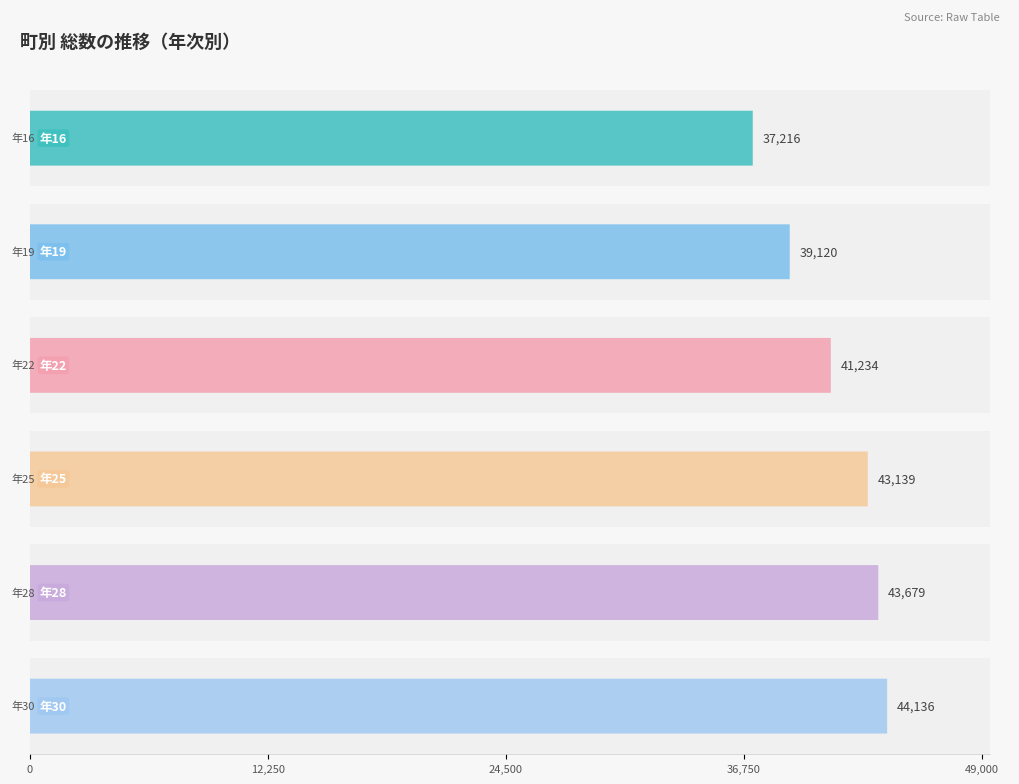

The value of 年25 at 下連雀 is 43139. True or false?

True